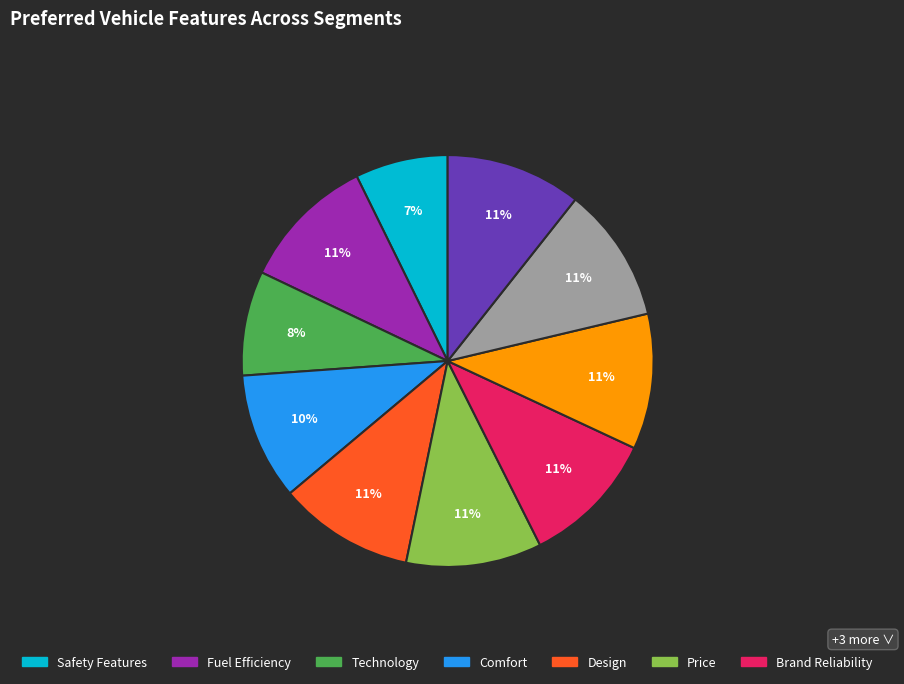

To the nearest percent, what is the average slice percentage?

10%